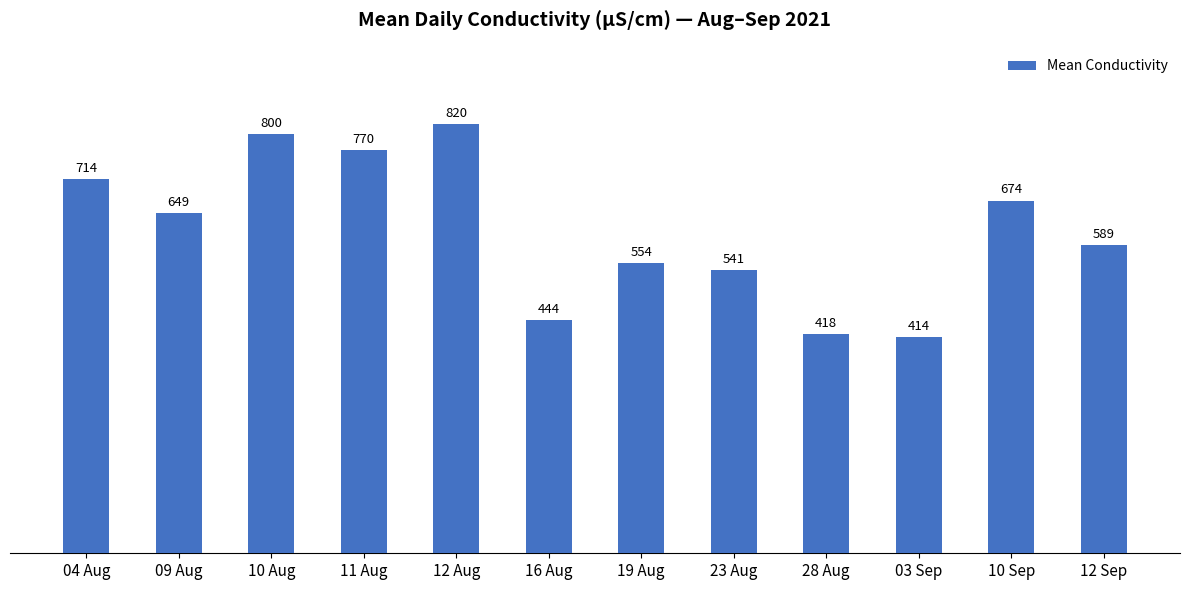

What is the ratio of the value at 28 Aug to the value at 04 Aug?

0.6